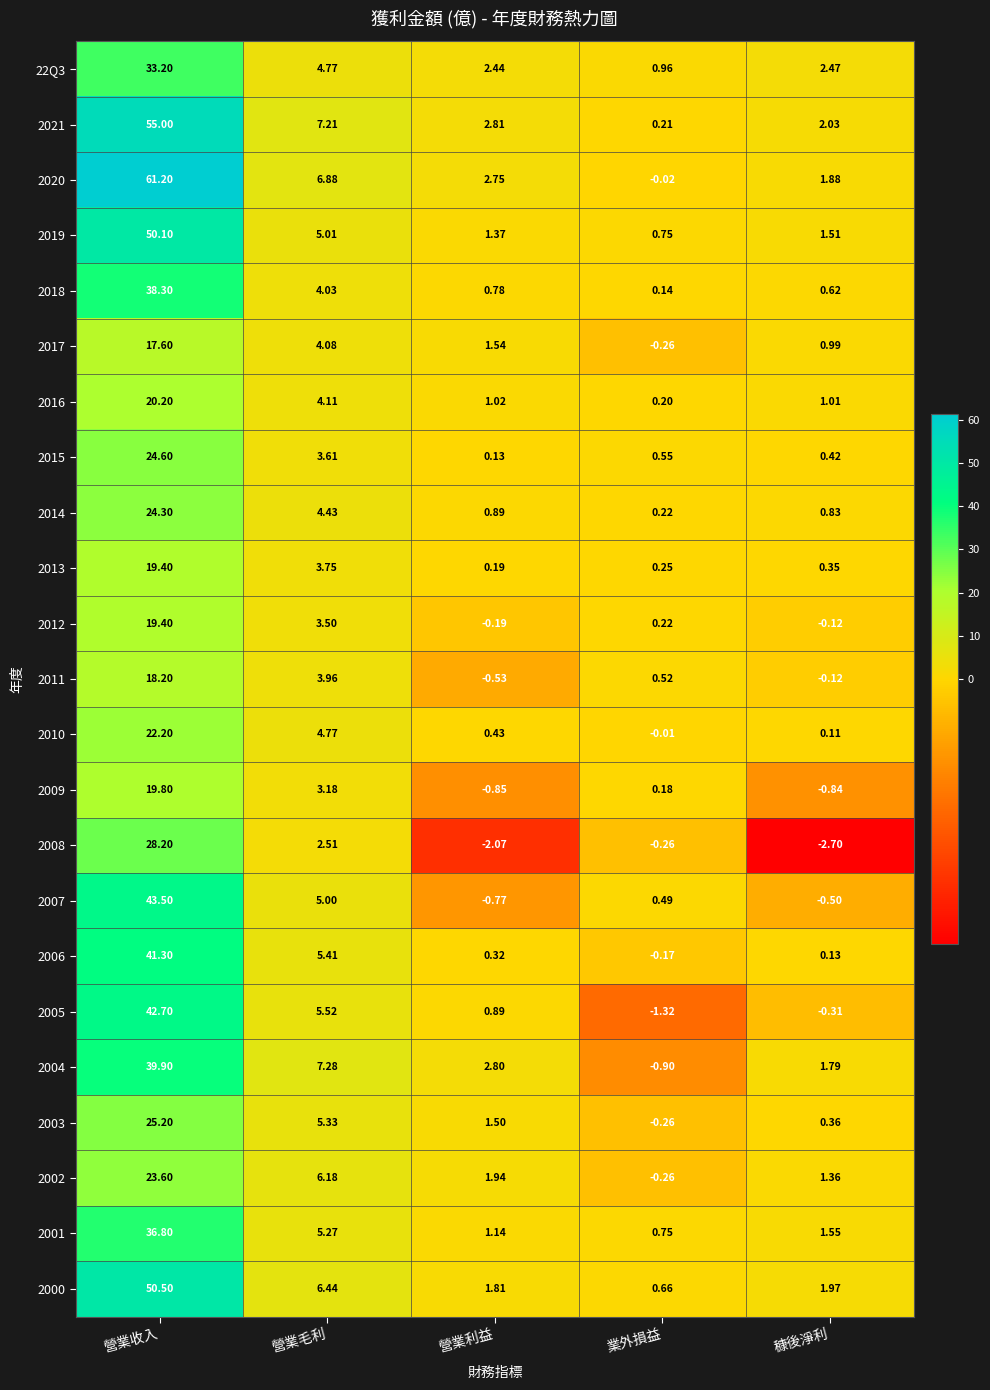

Which series changed the most between 營業毛利 and 業外損益?

2004